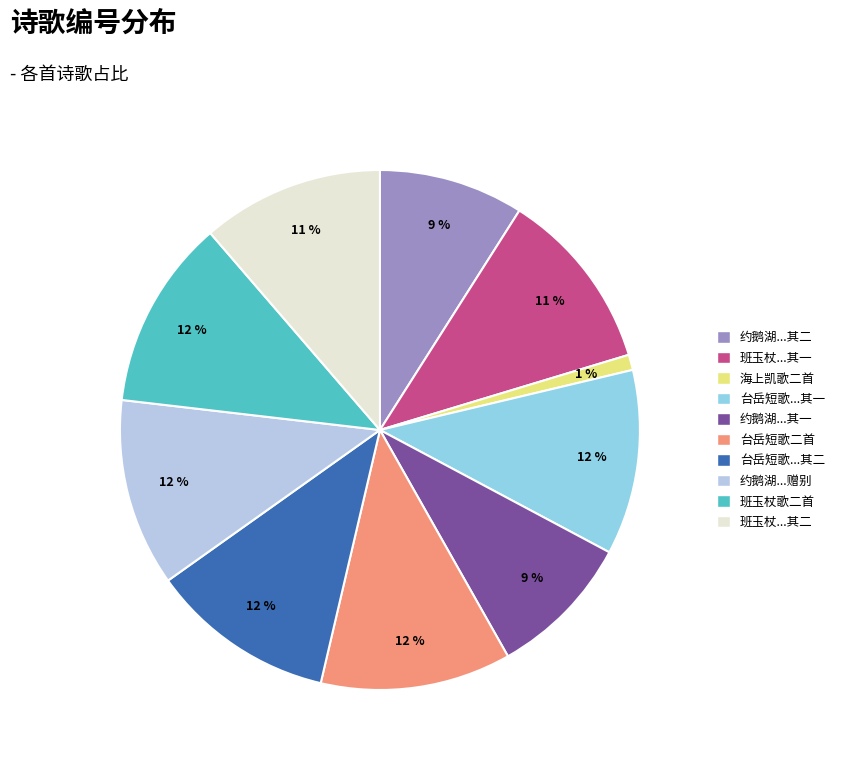

To the nearest percent, what is the average slice percentage?

10%